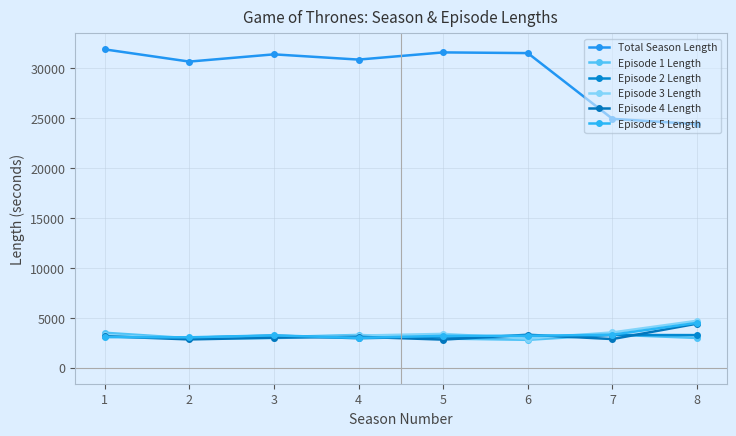

At which category is the sum across all series the highest?

1